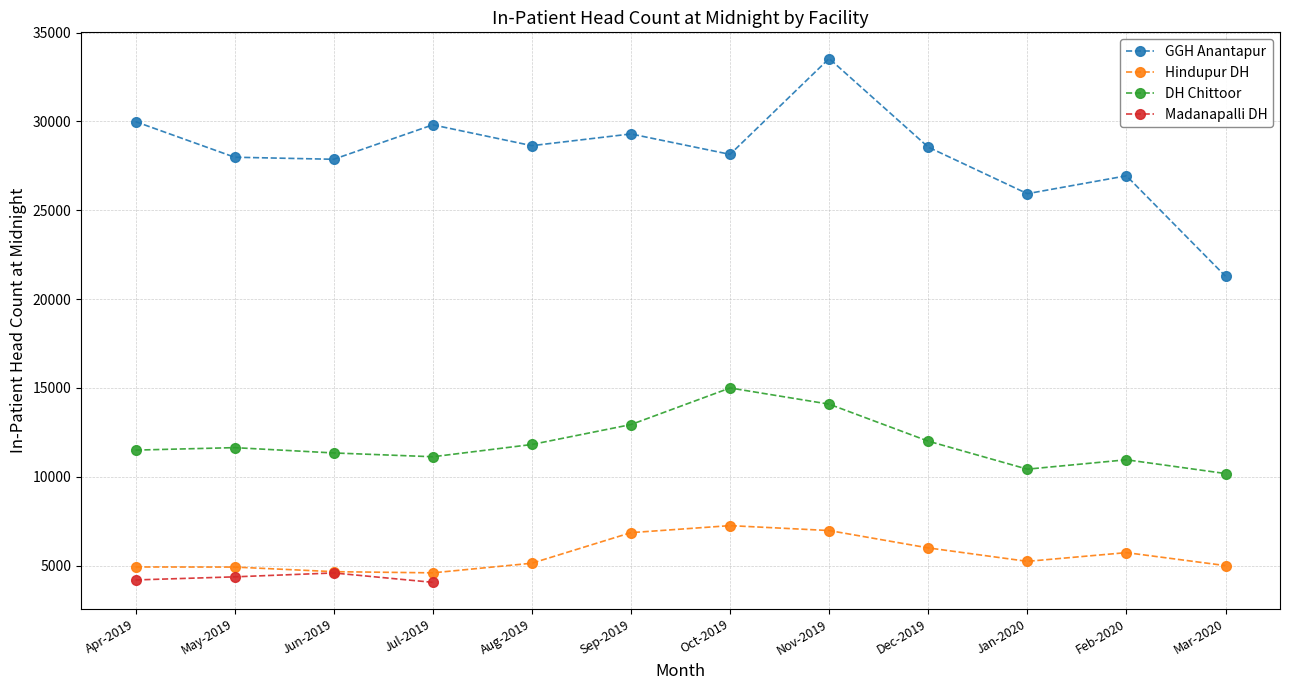

True or false: DH Chittoor has a value of 3033.2 at Jul-2019.

False